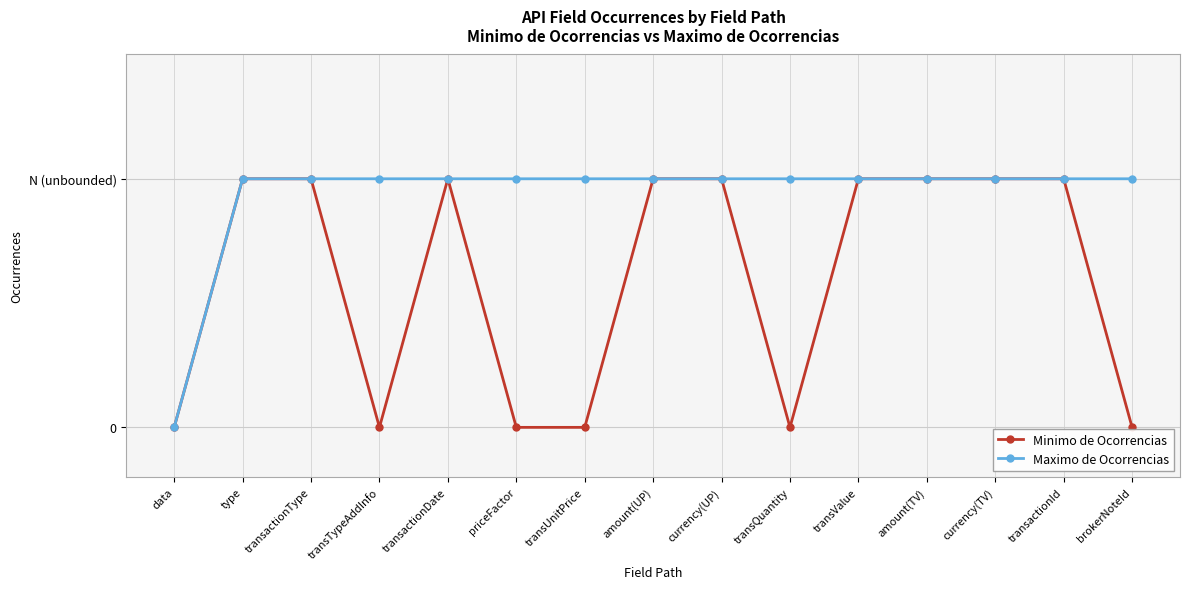

What is the value of the Minimo de Ocorrencias point at the 9th from the left?

1